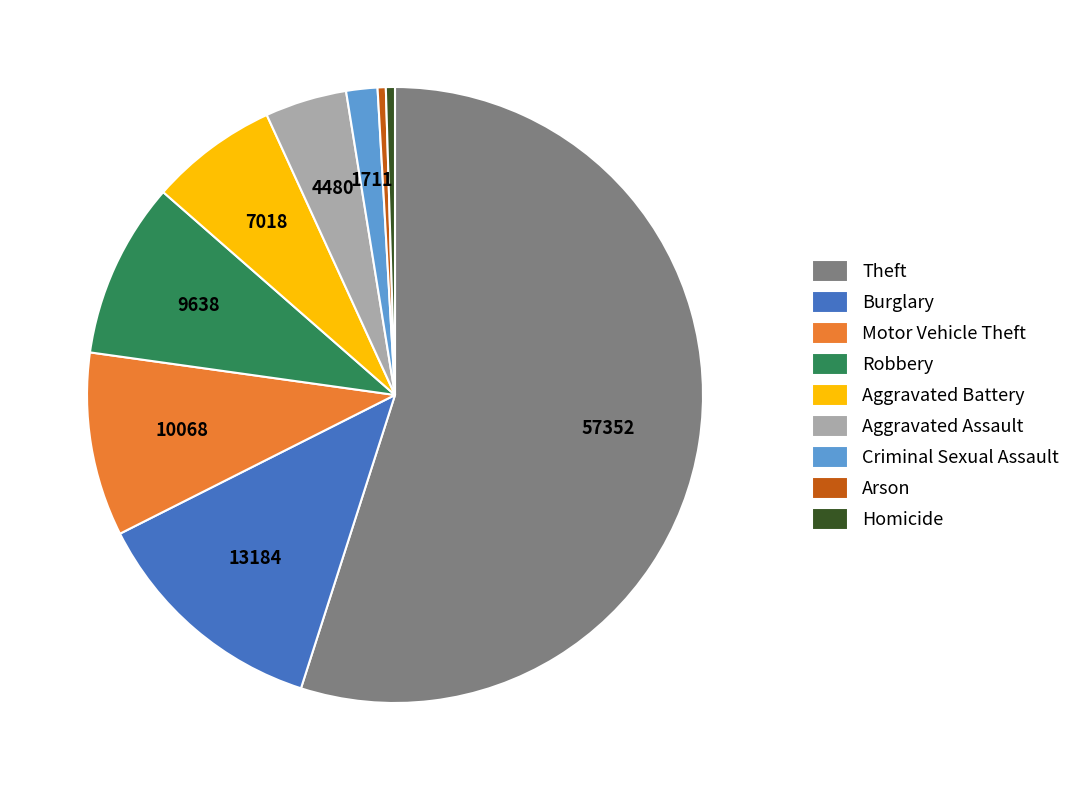

Is it true that Theft is 55% of the pie?

True